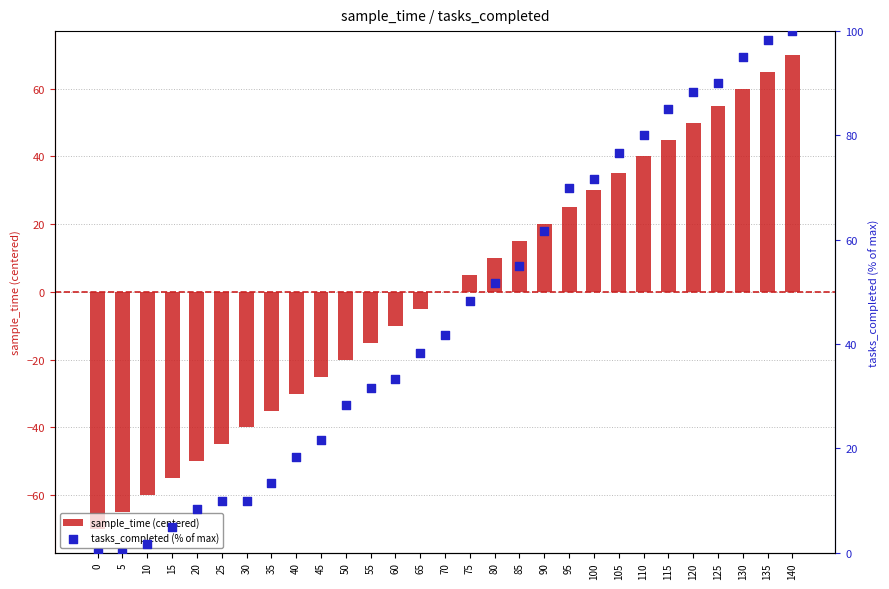

Is the value of tasks_completed (% of max) at 80 greater than the value of sample_time (centered) at 10?

Yes